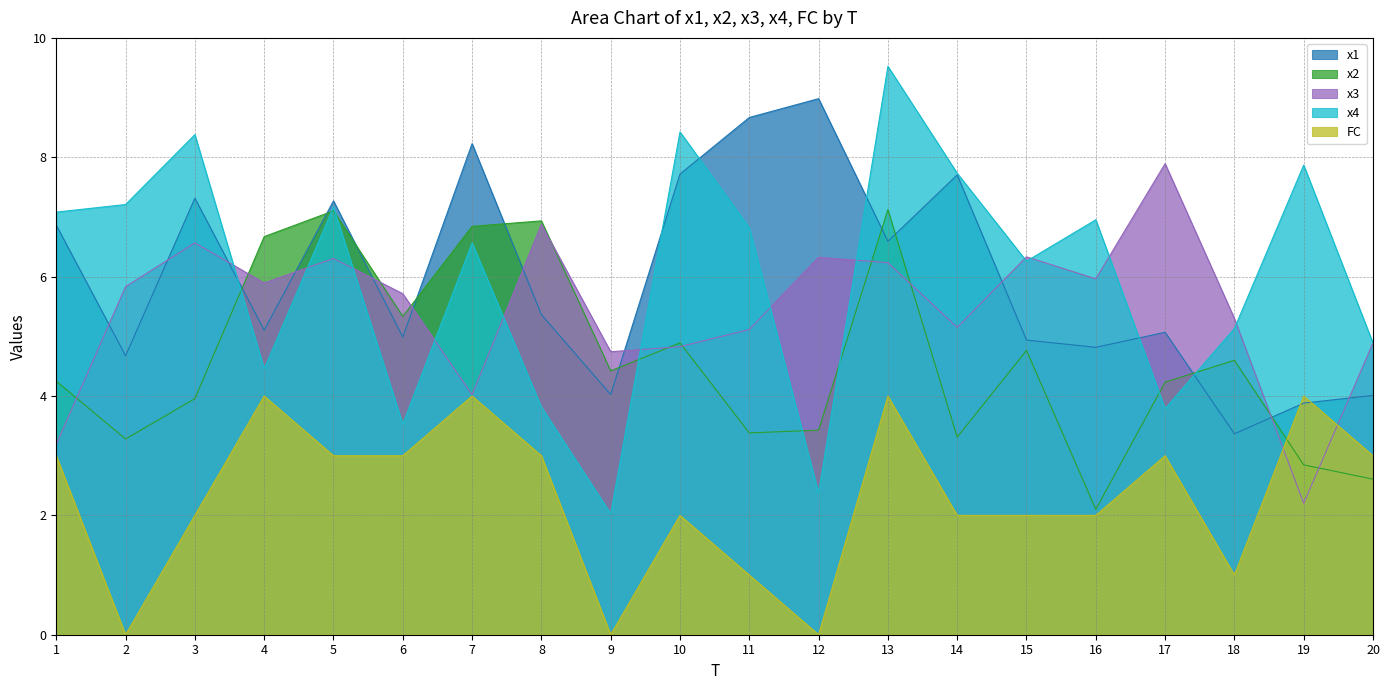

The x2 series shows 7.7 at 18. True or false?

False